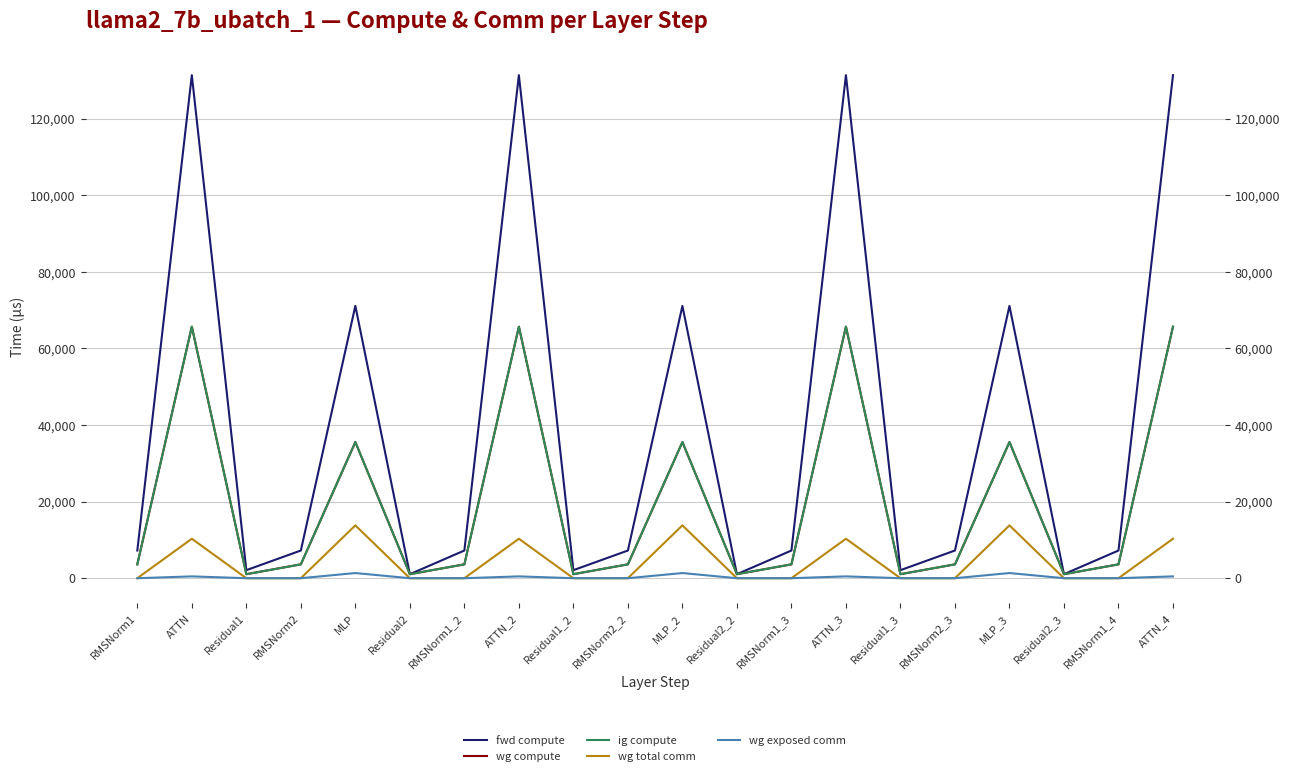

Does the chart have visible grid lines?

Yes